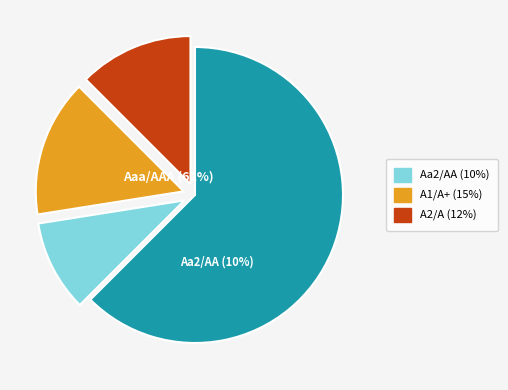

Do A2/A and A1/A+ together represent more than half of the pie?

No